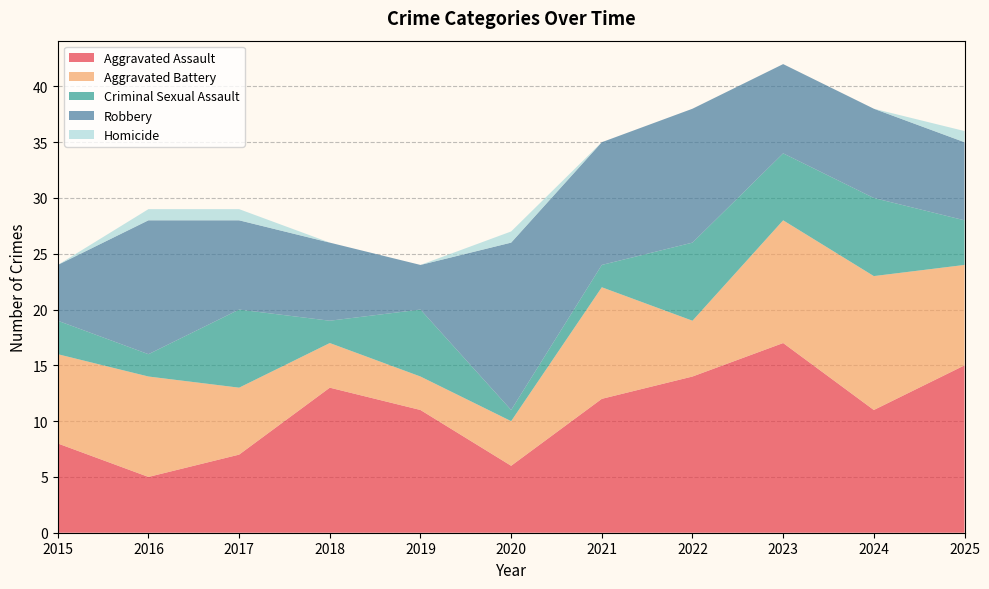

Reading right to left, list all the values displayed in this chart.

Aggravated Assault: 2025=15	2024=11	2023=17	2022=14	2021=12	2020=6	2019=11	2018=13	2017=7	2016=5	2015=8
Aggravated Battery: 2025=9	2024=12	2023=11	2022=5	2021=10	2020=4	2019=3	2018=4	2017=6	2016=9	2015=8
Criminal Sexual Assault: 2025=4	2024=7	2023=6	2022=7	2021=2	2020=1	2019=6	2018=2	2017=7	2016=2	2015=3
Robbery: 2025=7	2024=8	2023=8	2022=12	2021=11	2020=15	2019=4	2018=7	2017=8	2016=12	2015=5
Homicide: 2025=1	2024=0	2023=0	2022=0	2021=0	2020=1	2019=0	2018=0	2017=1	2016=1	2015=0